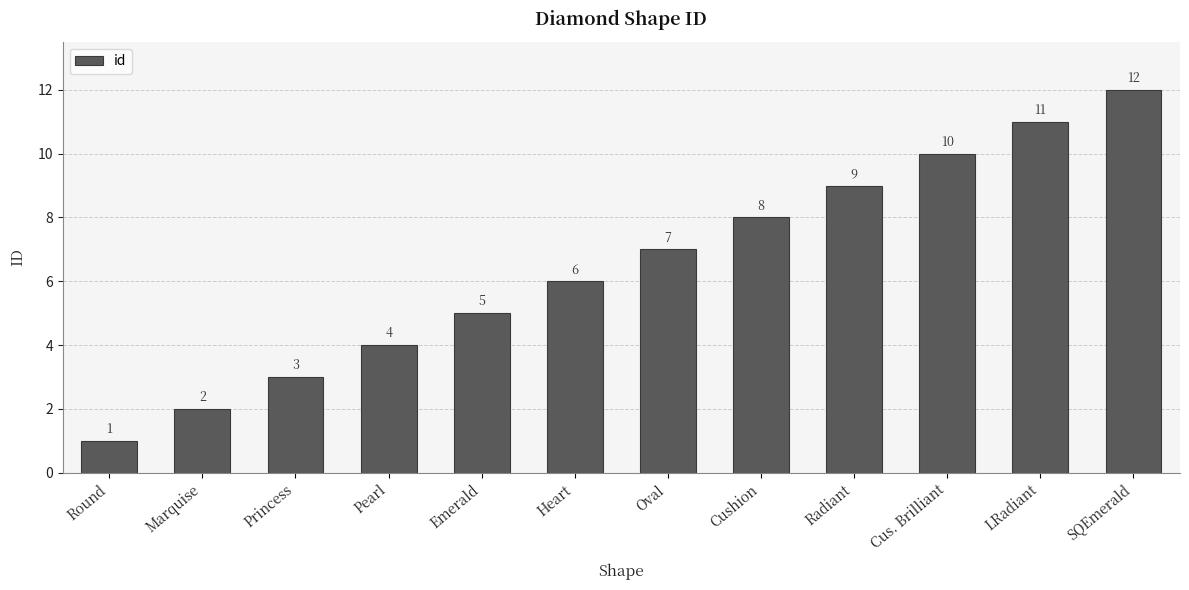

What is the change in value from Heart to Radiant?

+3